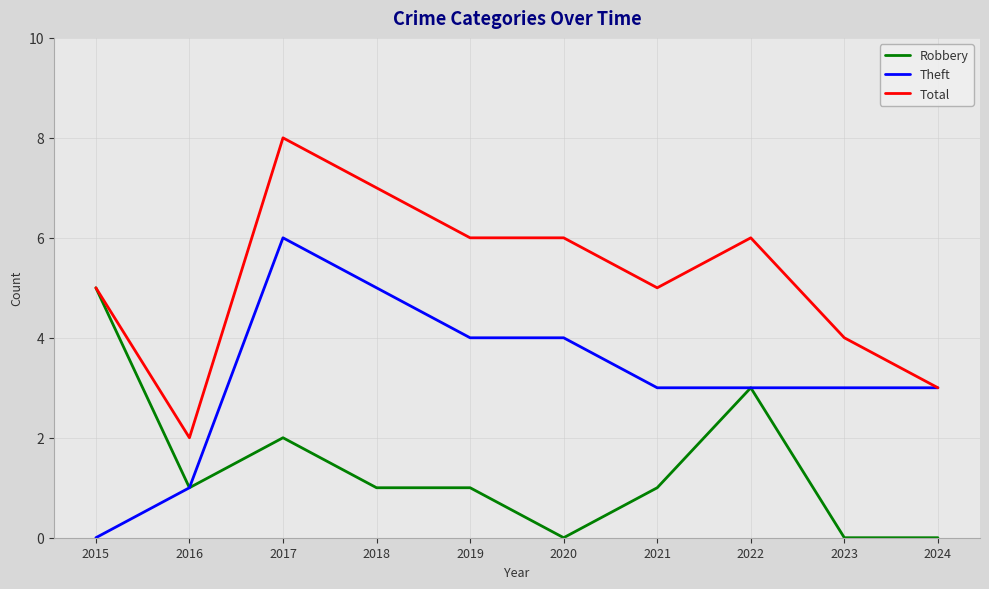

Which category has the highest value in the Total series?

2017